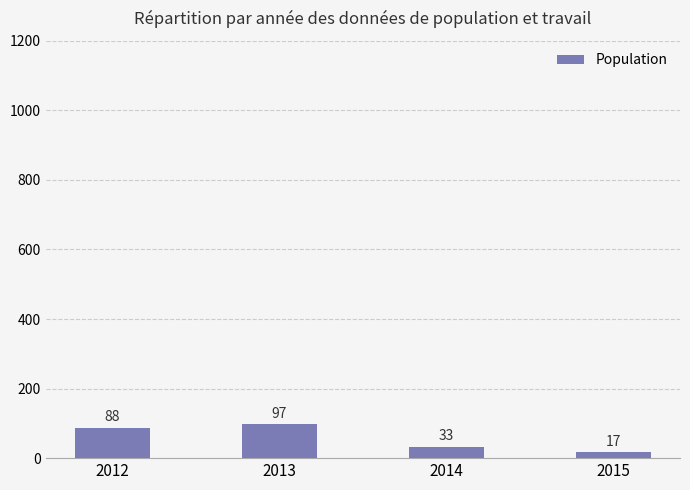

Count the number of categories in the chart.

4